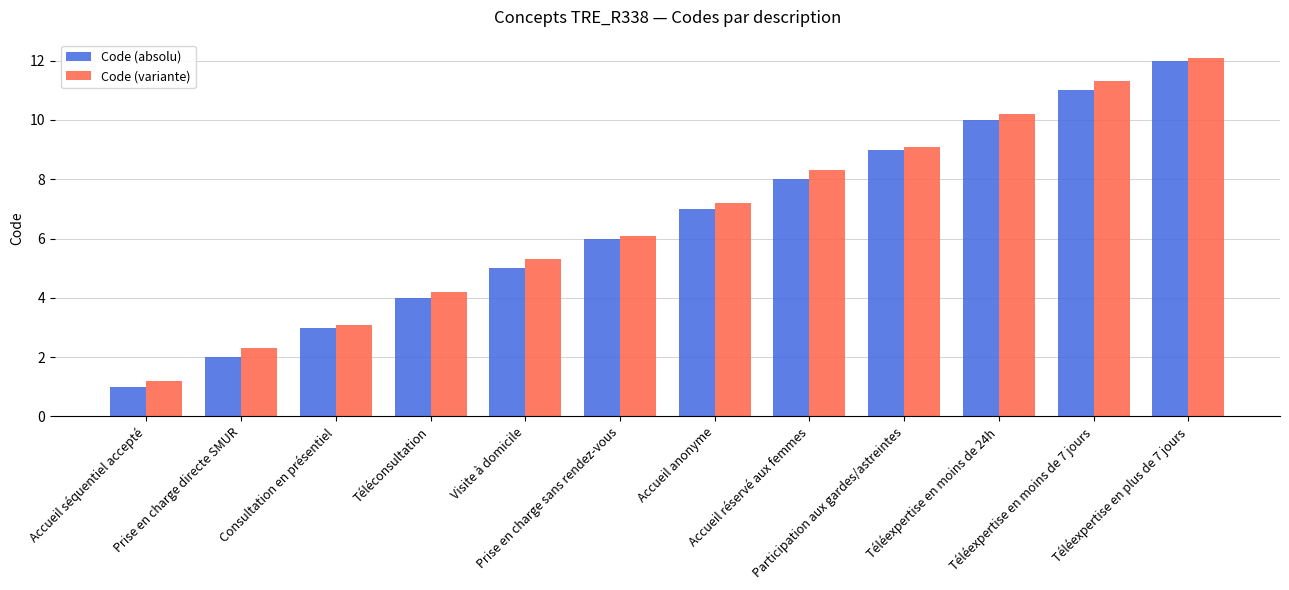

What is the smallest value displayed?

1.0